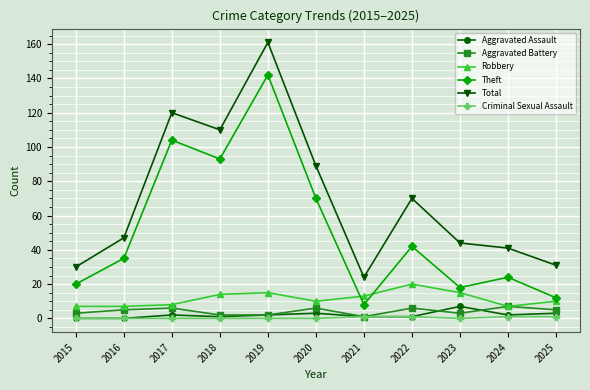

Which category has the highest value across all series?

2019